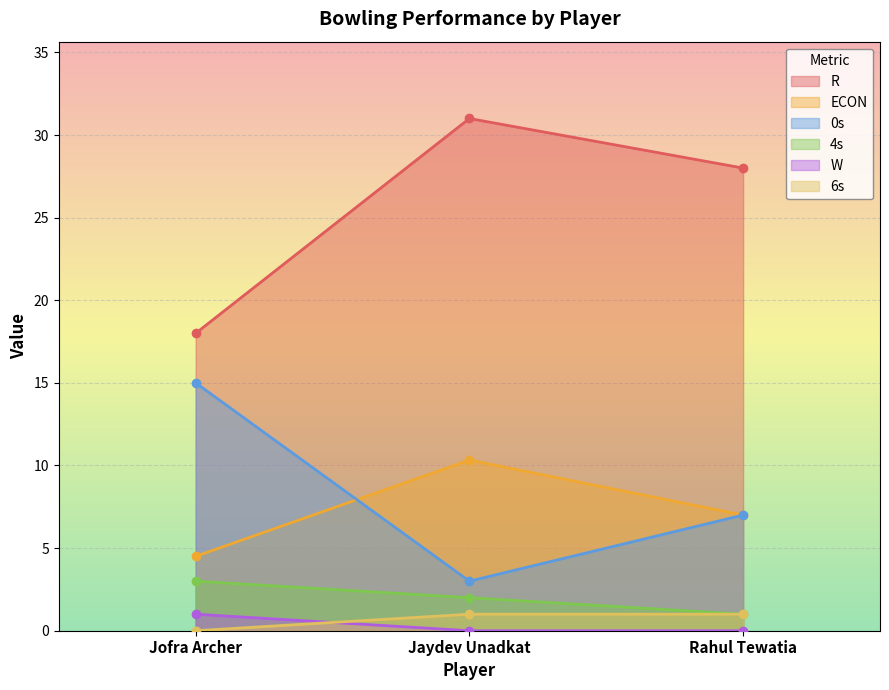

What is the average value of the 4s series?

2.0